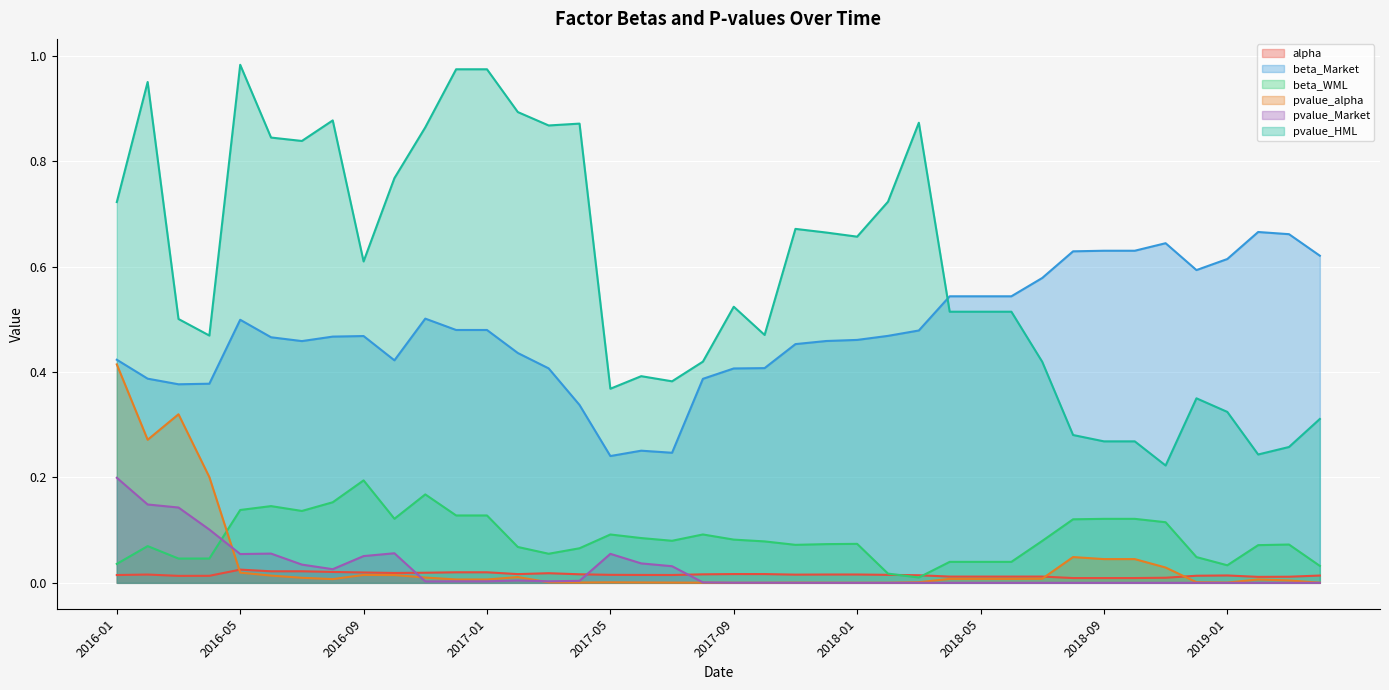

What is the label of the 4th point from the right?

2019-01